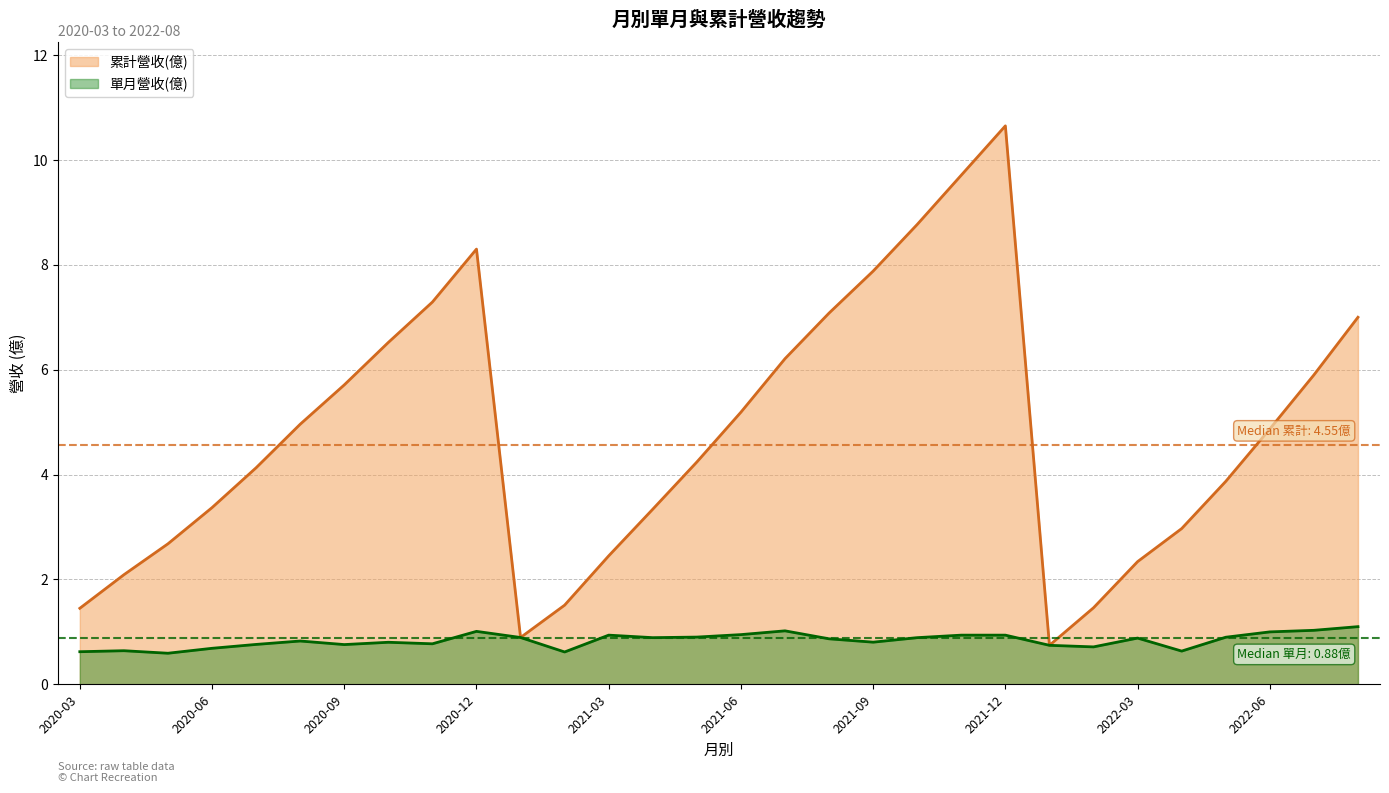

True or false: 累計營收(億) has a value of 18.0 at 2021-12.

False